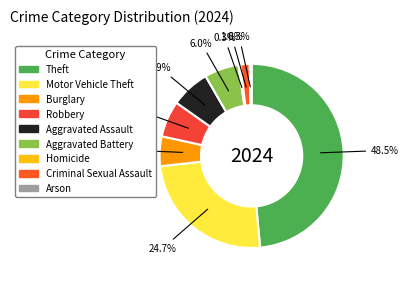

True or false: Theft accounts for 60% of the total.

False